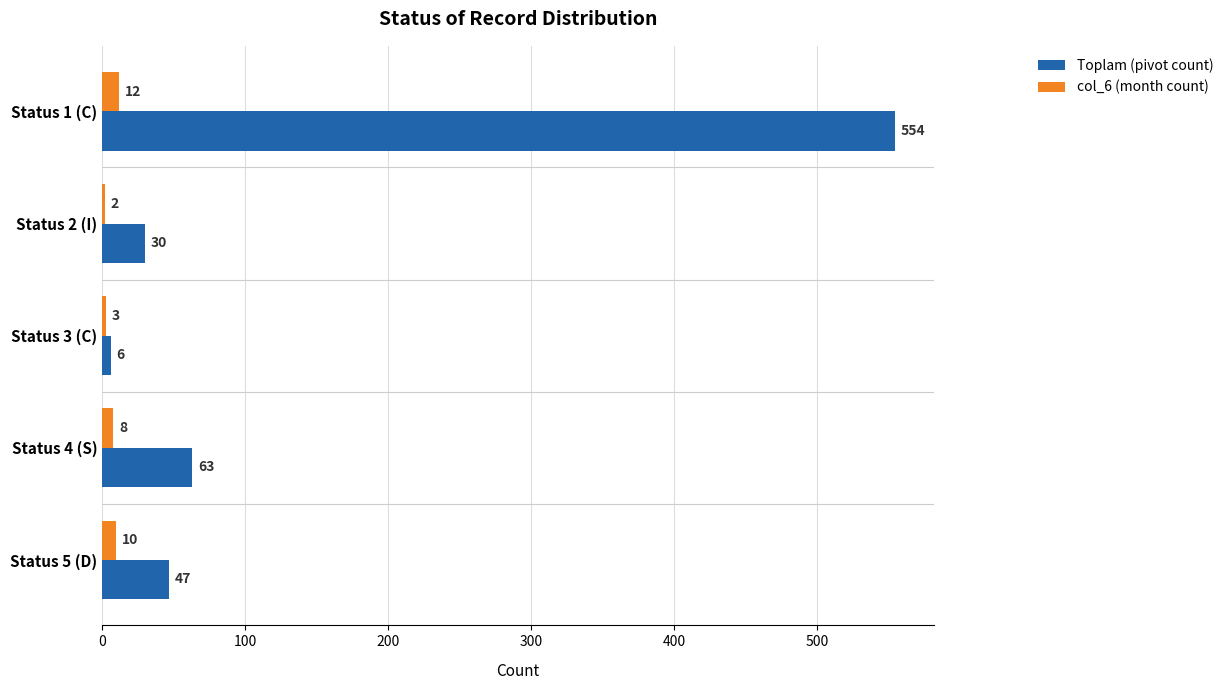

The Toplam (pivot count) series shows 889 at Status 1 (C). True or false?

False